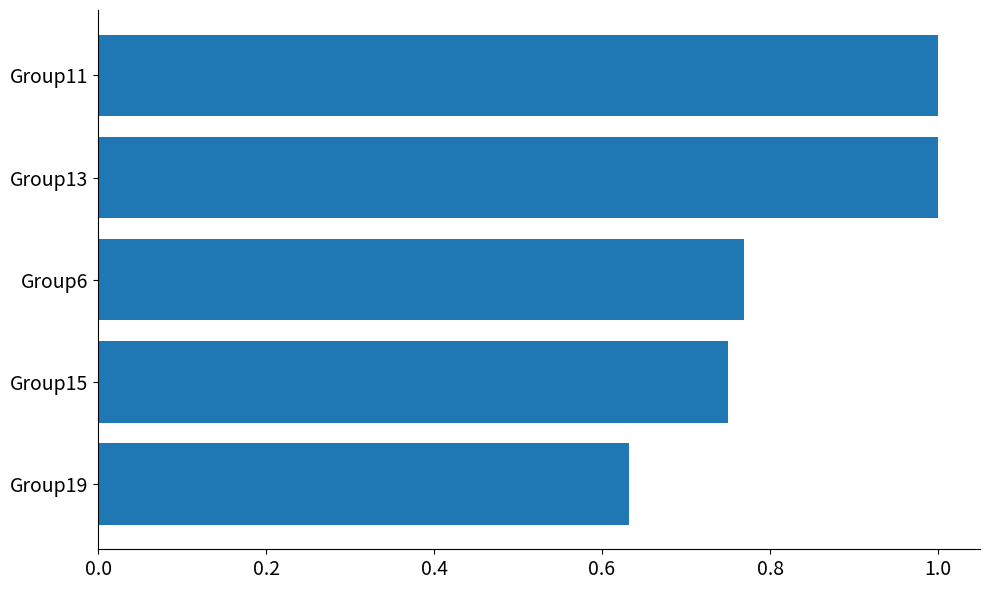

Which category has the lowest value across all series?

Group19